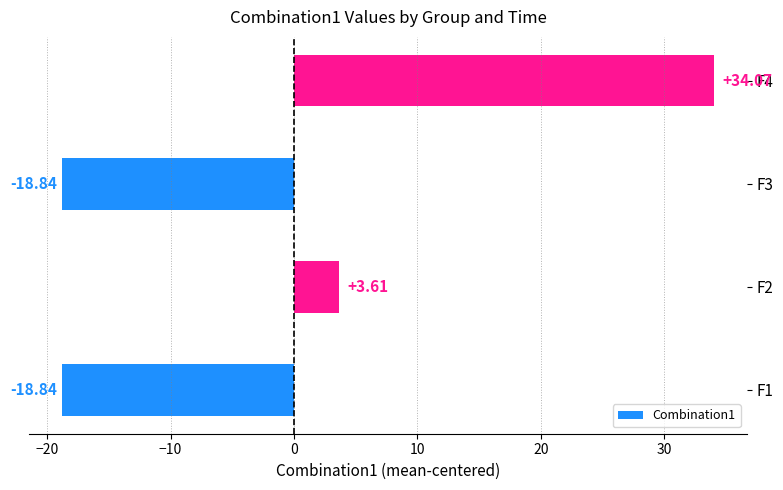

What is the difference between the maximum and second lowest values?

52.9